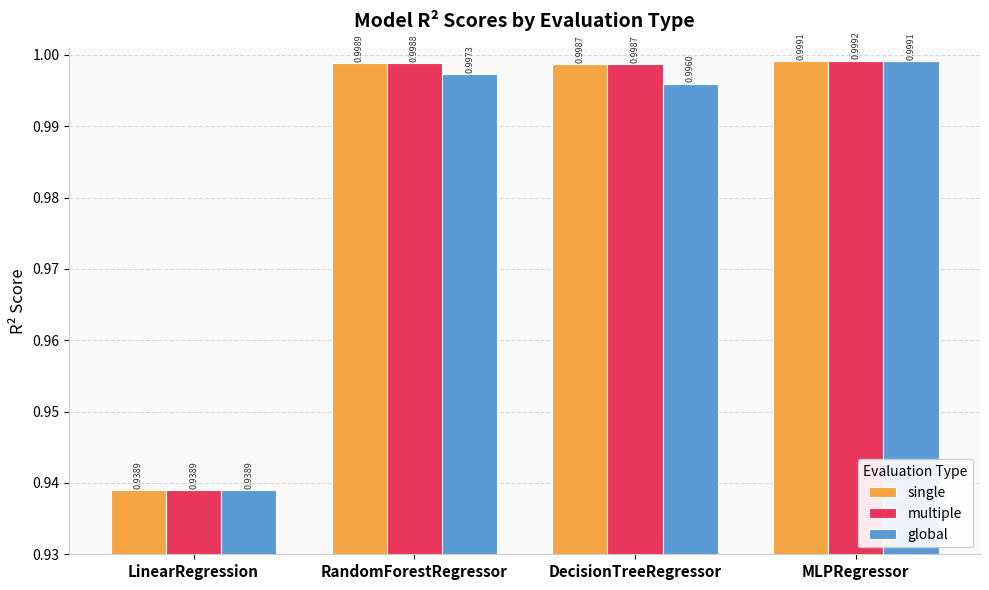

What is the total value across all series at MLPRegressor?

3.0